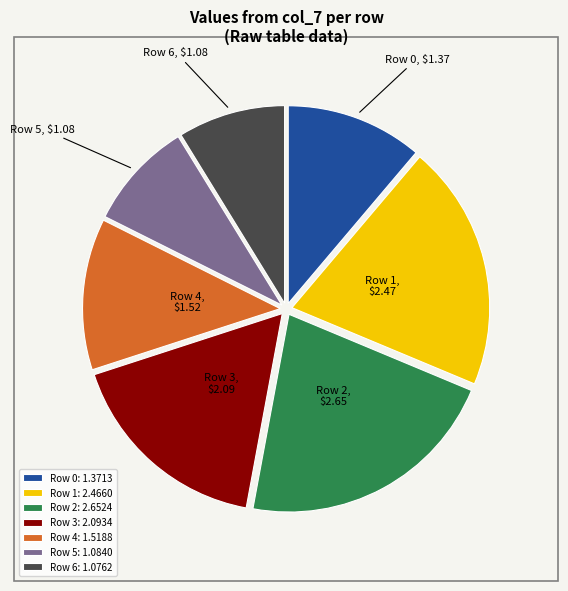

Approximately how many times larger is the value at Row 3 compared to Row 1?

0.8